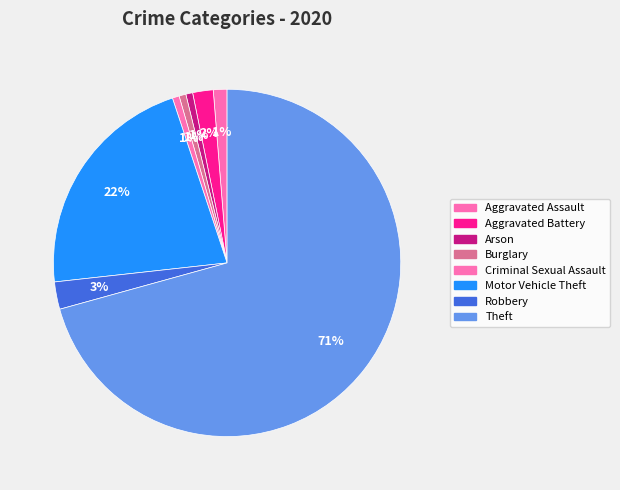

How many slices are in this pie chart?

8